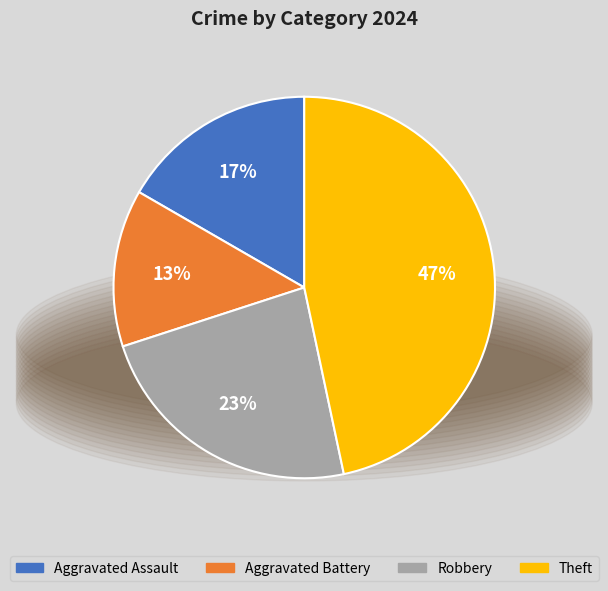

The Aggravated Battery slice represents 13% of the pie. True or false?

True